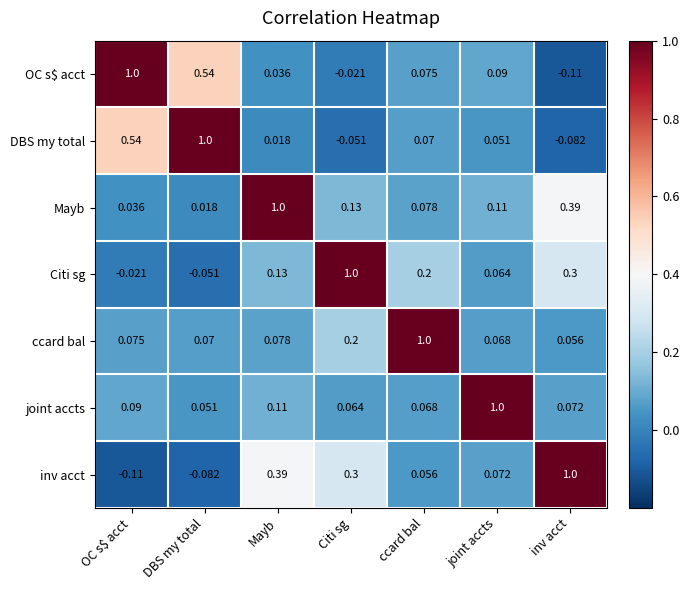

How many data points does each series have?

7